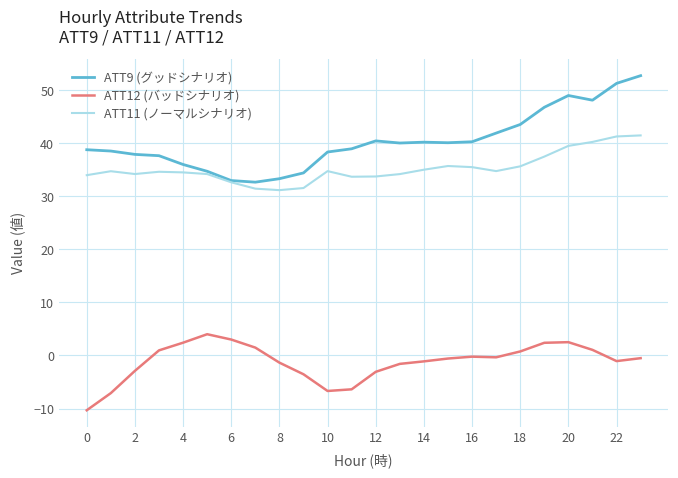

Which series has the largest total across all categories?

ATT9 (グッドシナリオ)